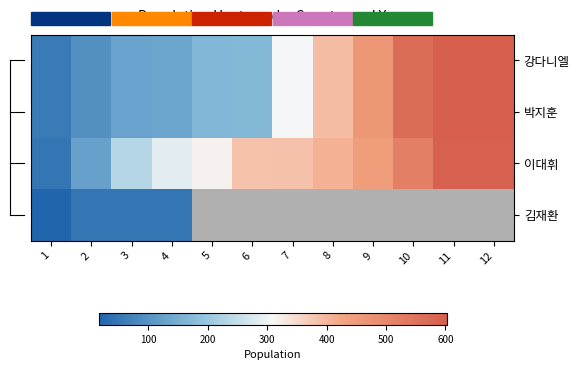

At 4, list the series in order from smallest to largest.

김재환, 강다니엘, 박지훈, 이대휘